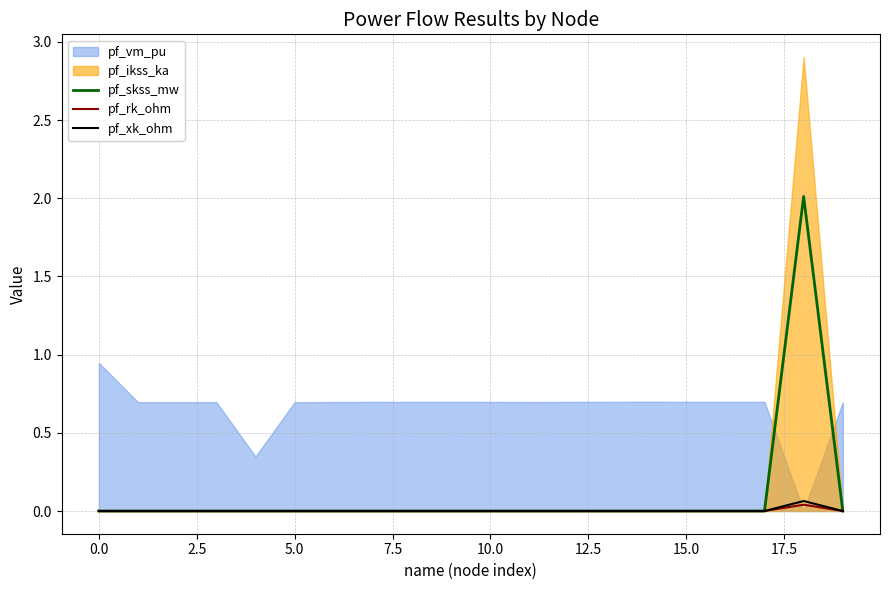

Count the number of categories in the chart.

20